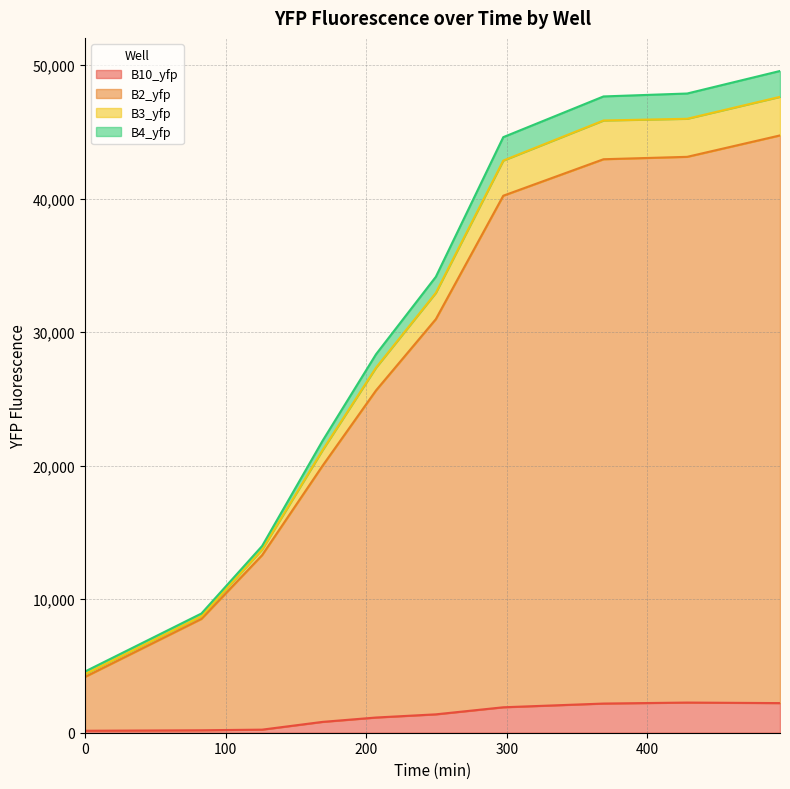

True or false: B3_yfp and B10_yfp cross at least once.

False